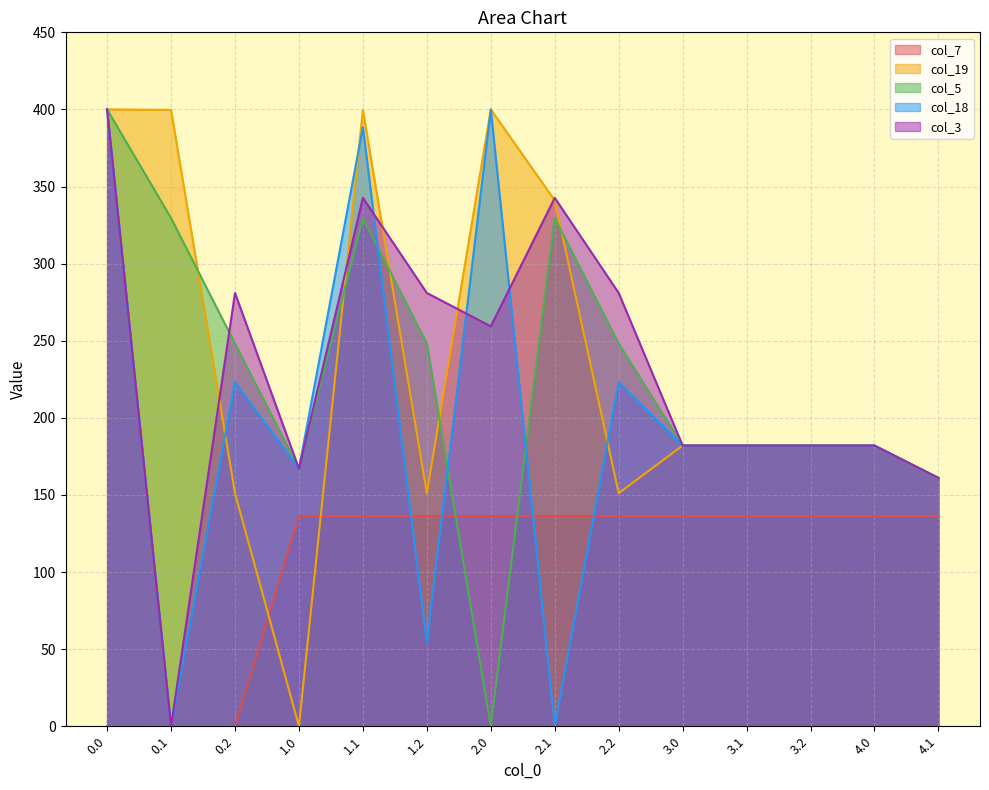

Count the number of data series in this chart.

5